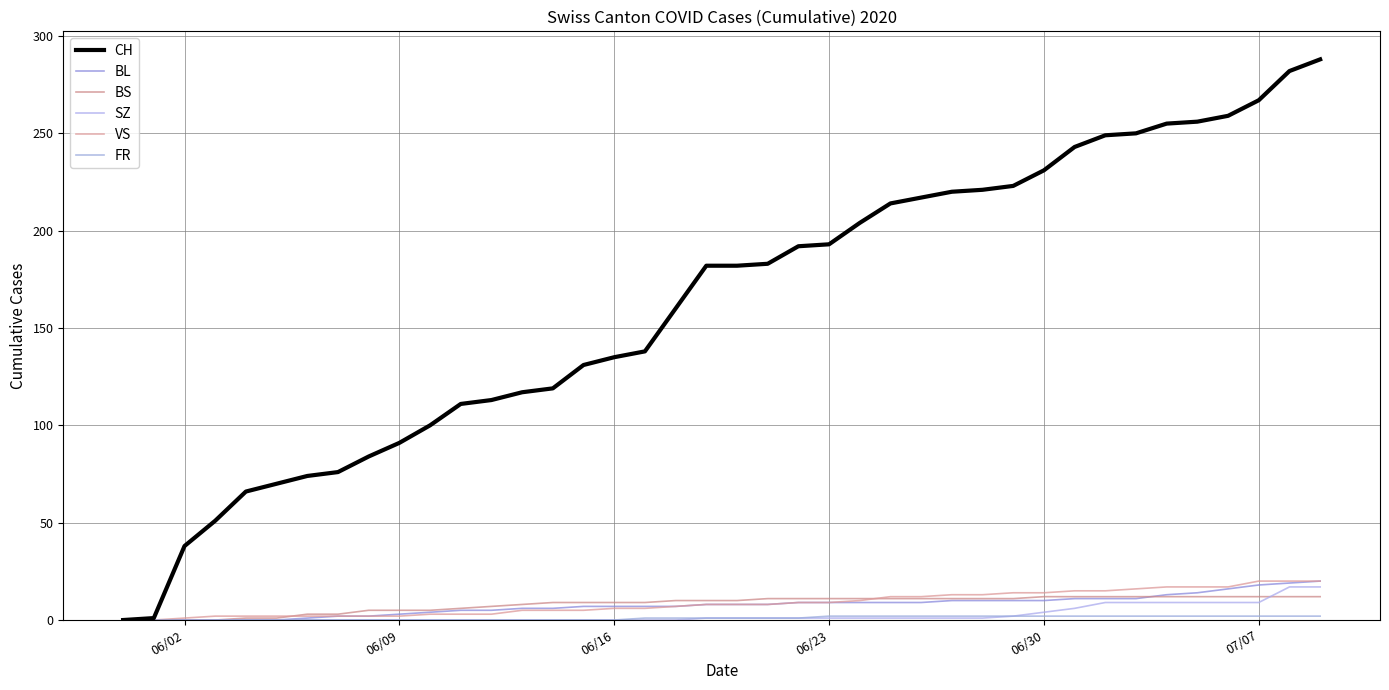

How many lines are shown in the chart?

6